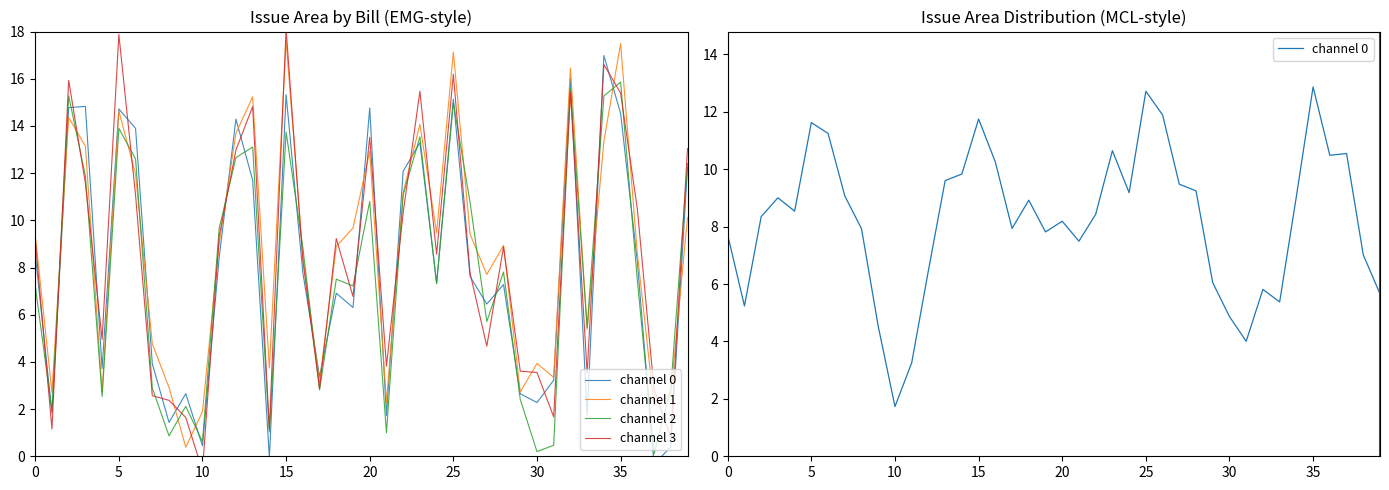

What is the difference between the maximum and minimum values in the channel 3 series?

18.7